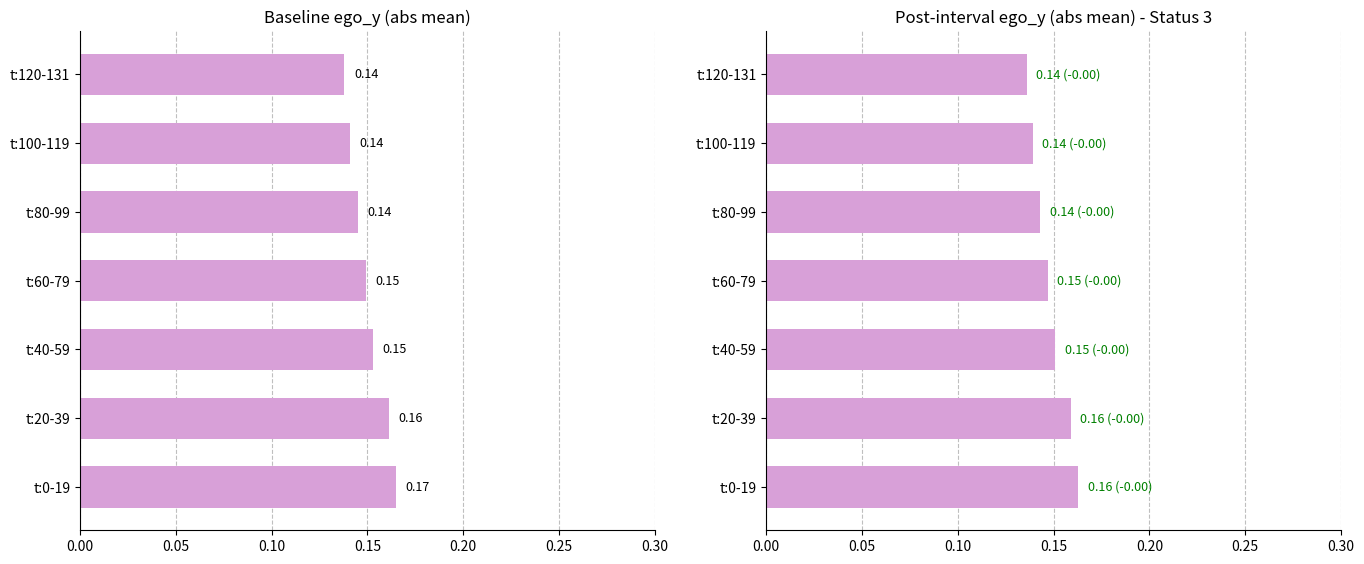

Count the number of categories in the chart.

7